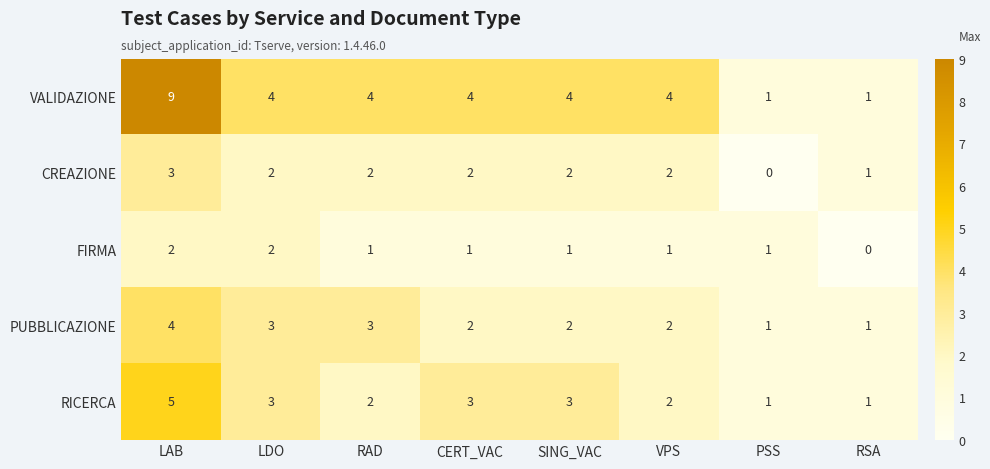

What is the difference between the highest and lowest values at RSA?

1